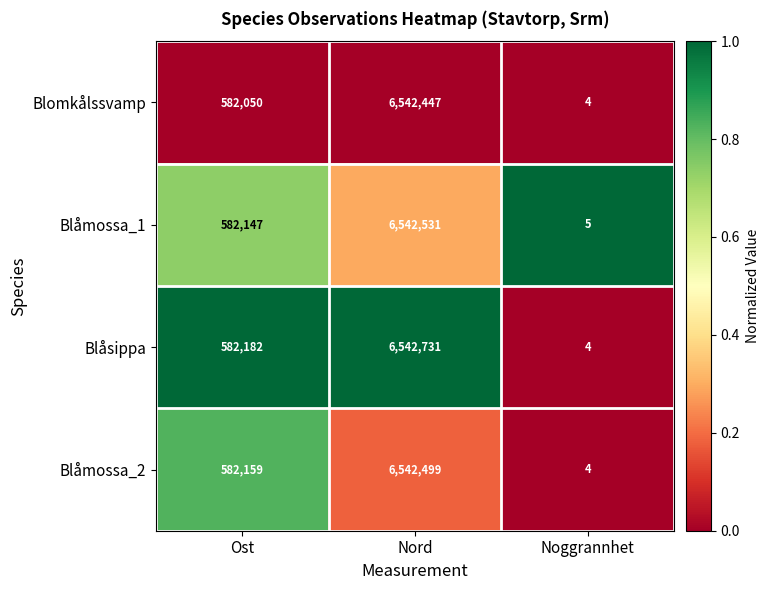

Which series has the largest range (max minus min)?

Blåsippa